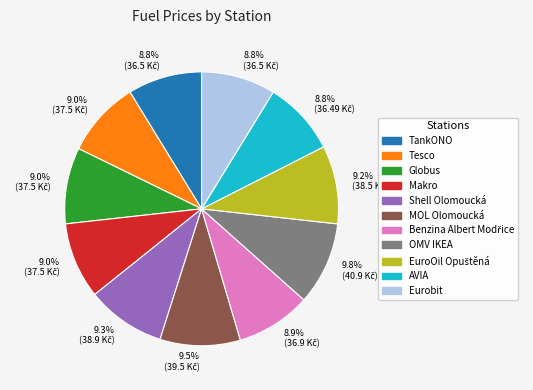

What percentage do OMV IKEA and Makro together represent?

18.8%